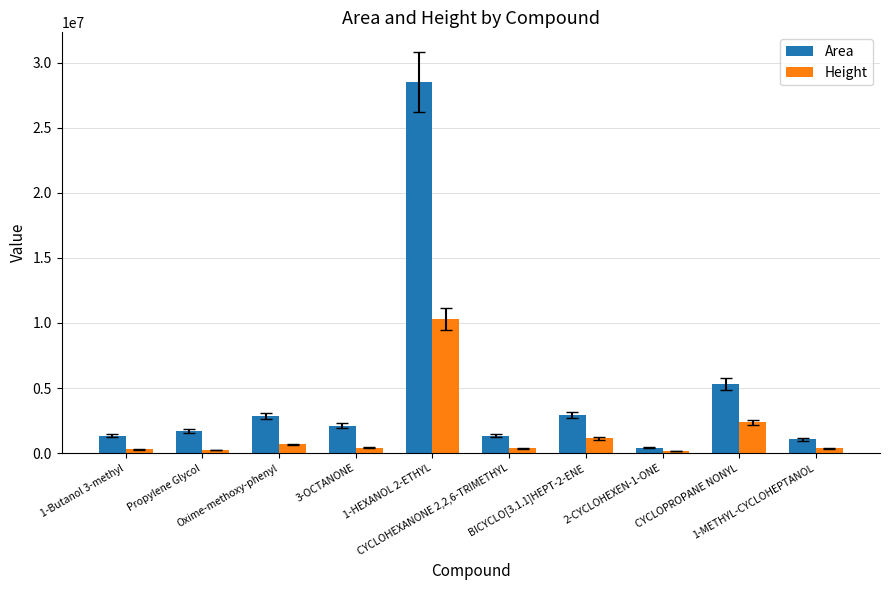

What is the total value across all series at 1-METHYL-CYCLOHEPTANOL?

1444770